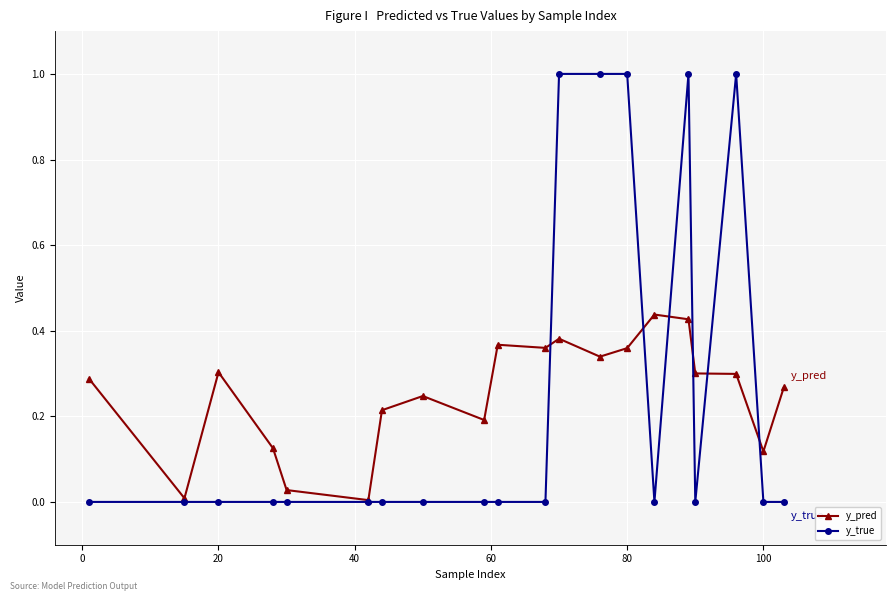

What is the maximum value for y_true?

1.0